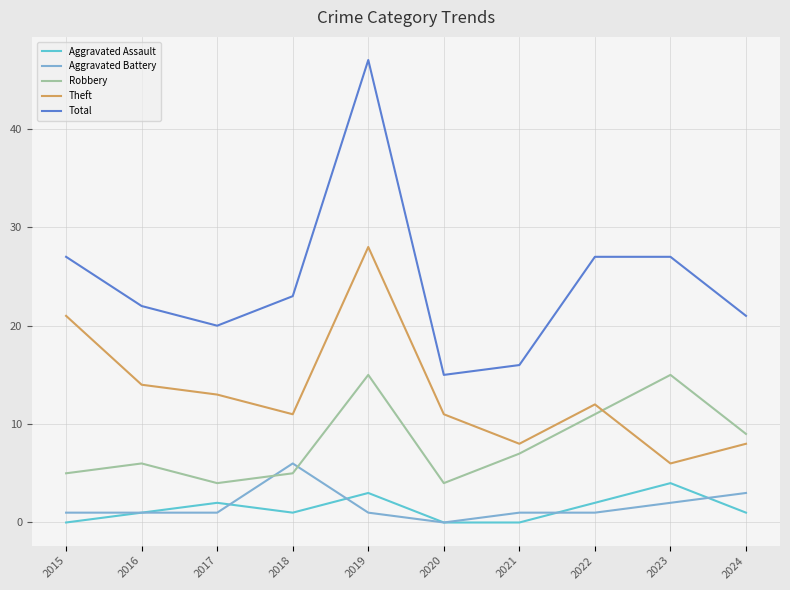

Count the number of data series in this chart.

5